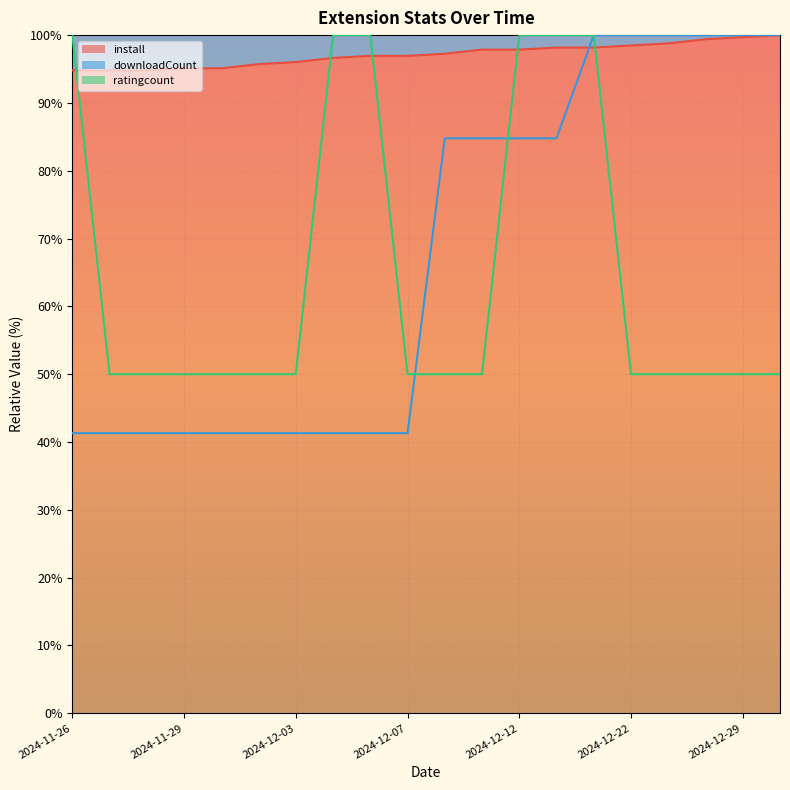

How many lines are shown in the chart?

3